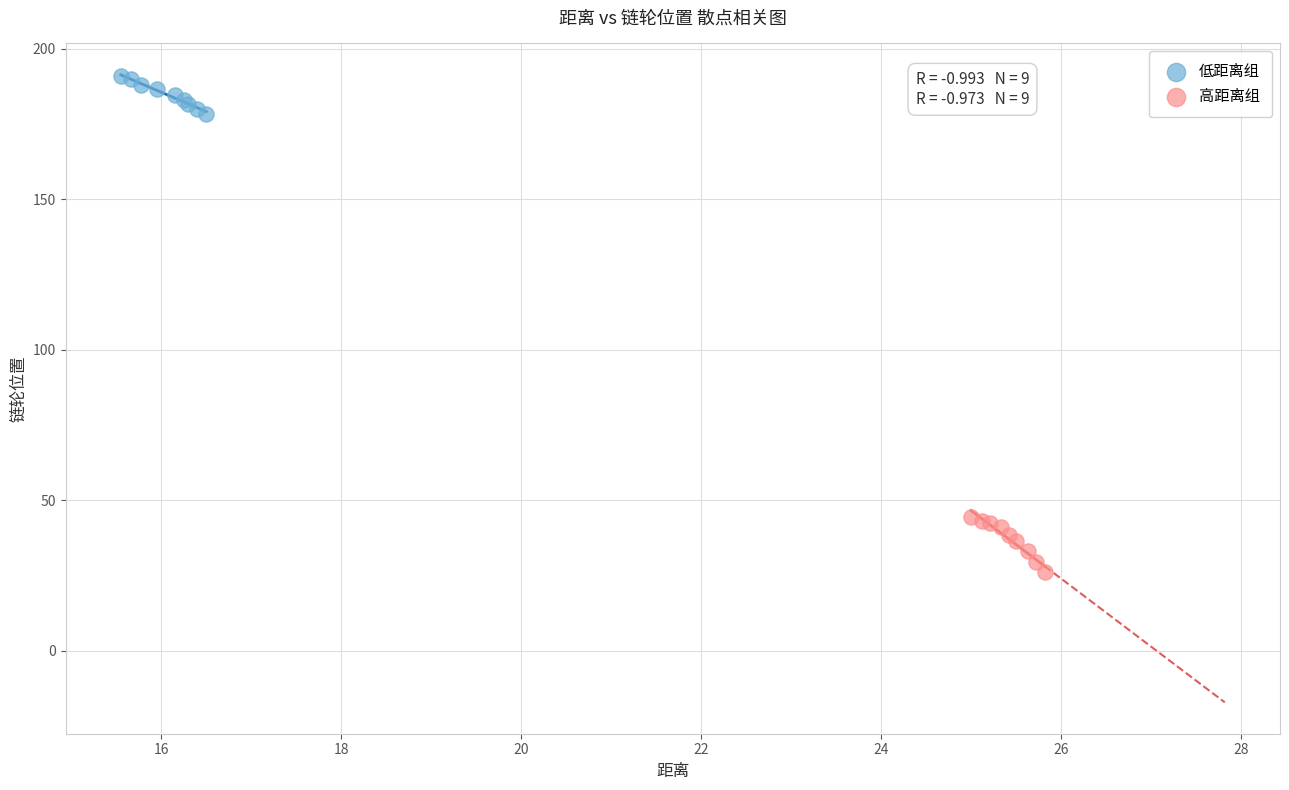

Which series has the widest spread of Y values?

高距离组